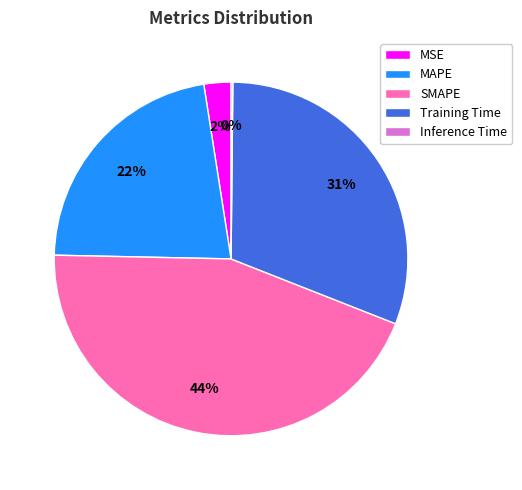

To the nearest percent, what percentage of the pie is Training Time?

31%